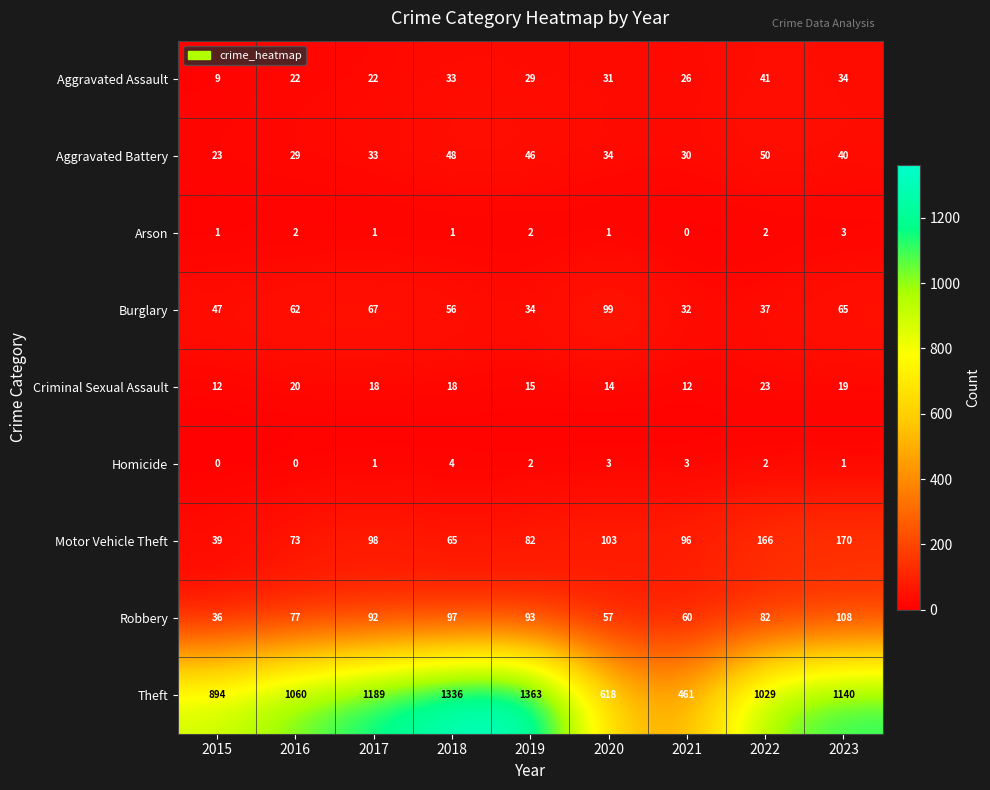

What is the sum of the Arson values at 2023 and 2021?

3